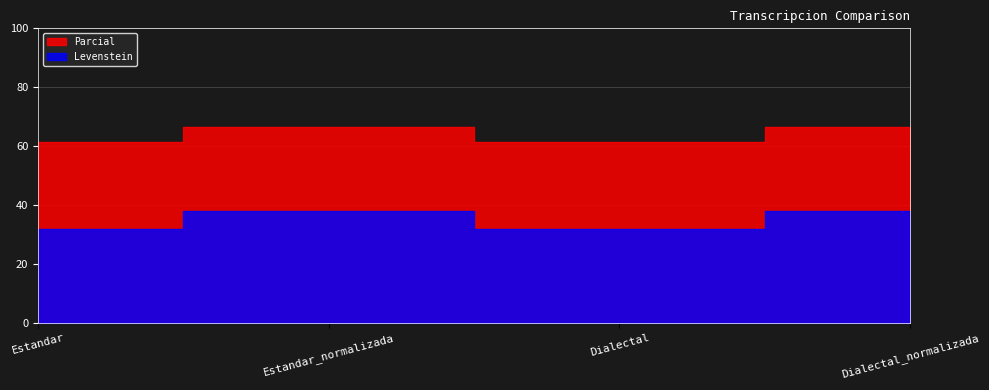

List the labels in order of Parcial value, largest first.

Estandar_normalizada, Dialectal_normalizada, Estandar, Dialectal